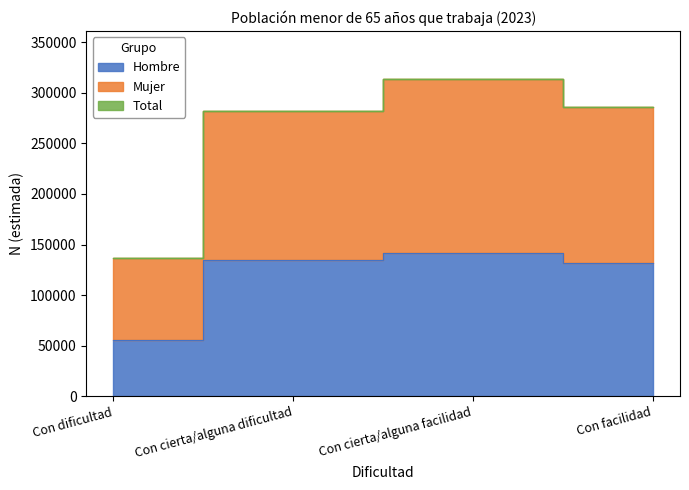

List the series in order of their peak value, lowest first.

Hombre, Mujer, Total